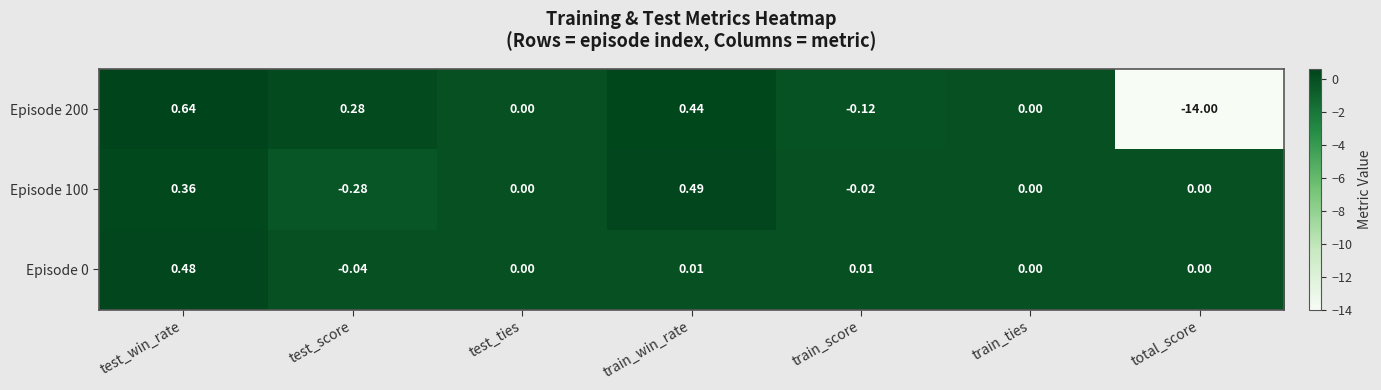

Which category has the lowest value in the Episode 0 series?

test_score